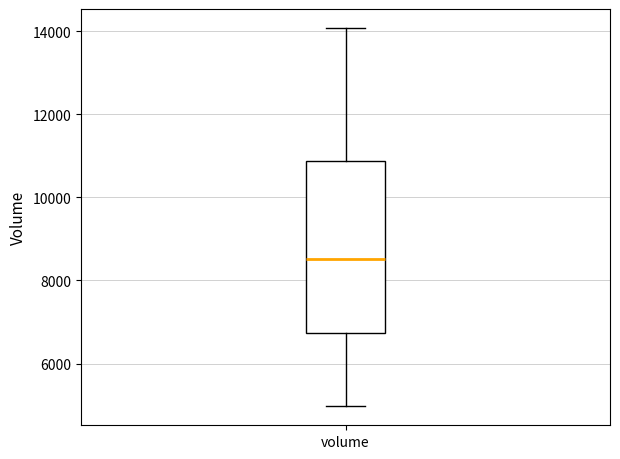

Read this box plot against the y-axis: the position of the median line, the range covered by the box, and the ends of both whiskers. The values are not printed on the chart, so give them approximately, as read against the axis.

median 8600, box 6800 to 10800, whiskers 5000 to 14000